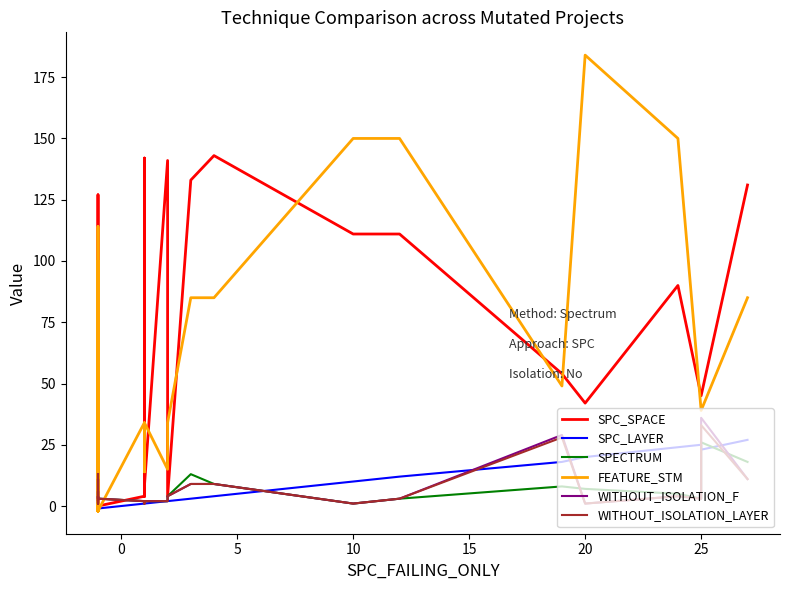

What is the lowest value of the SPECTRUM series?

1